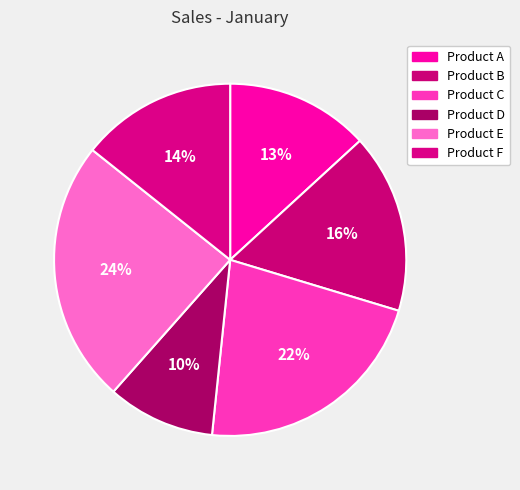

Combined, do Product A and Product C account for over 50%?

No